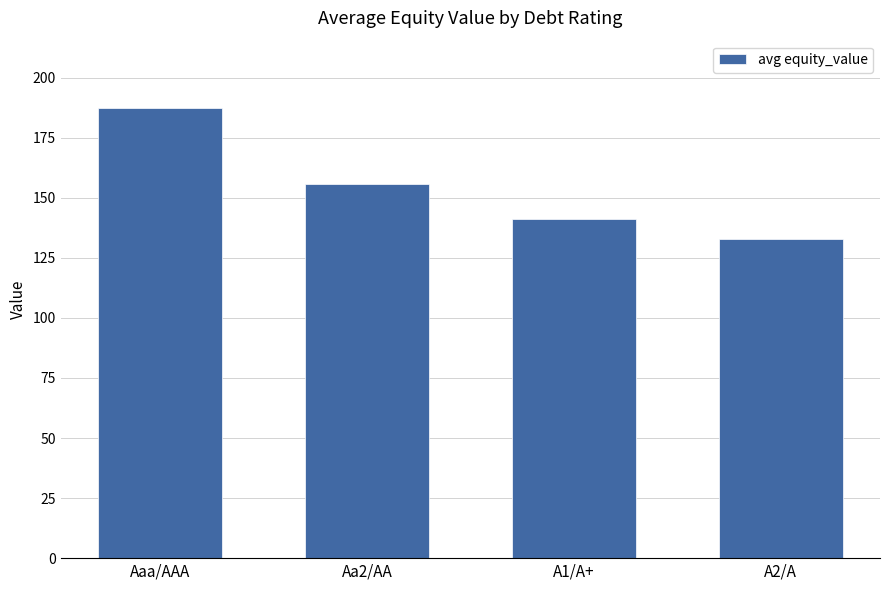

Rank the categories by value from lowest to highest.

A2/A, A1/A+, Aa2/AA, Aaa/AAA